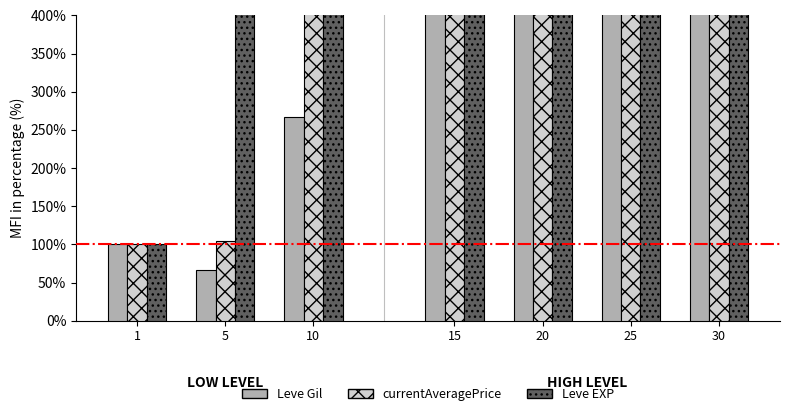

List the labels in order of Leve Gil value, smallest first.

5, 1, 10, 15, 20, 25, 30